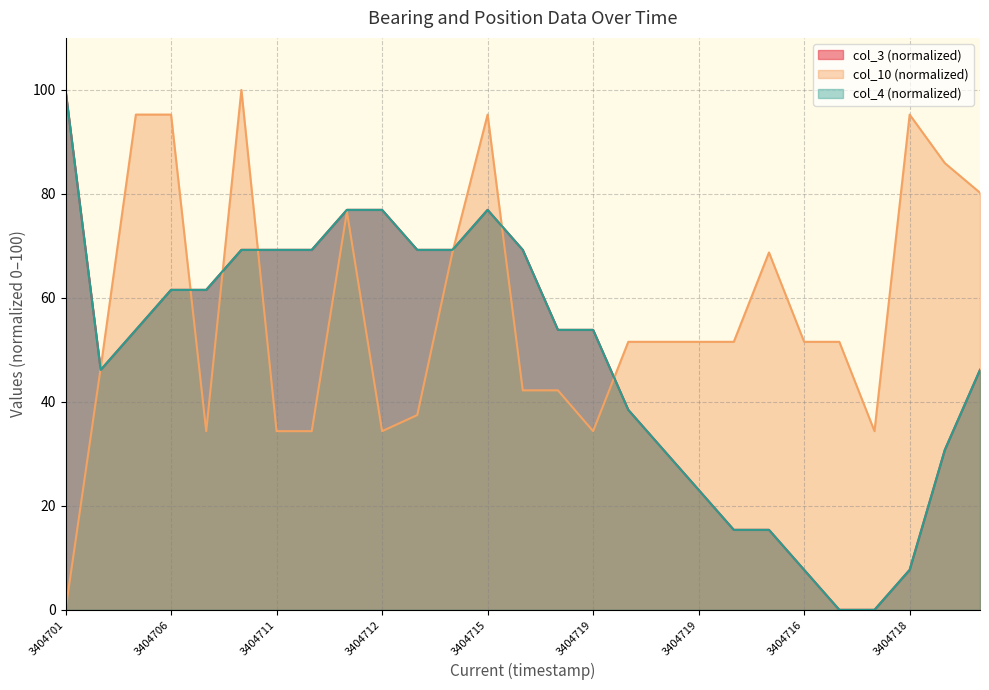

How many data points in col_4 are less than 53?

12